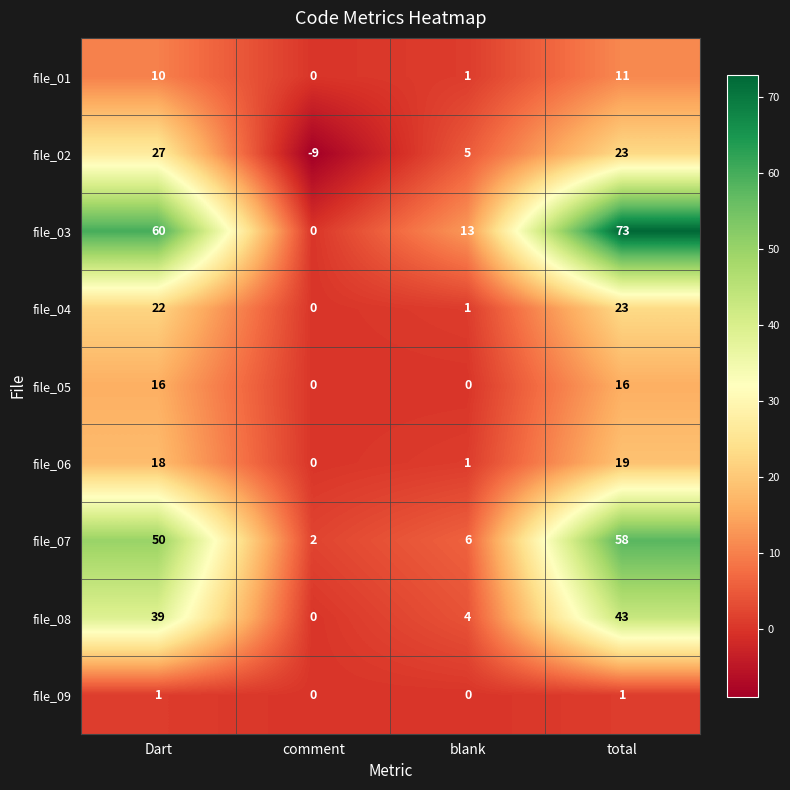

What is the greatest value displayed?

73